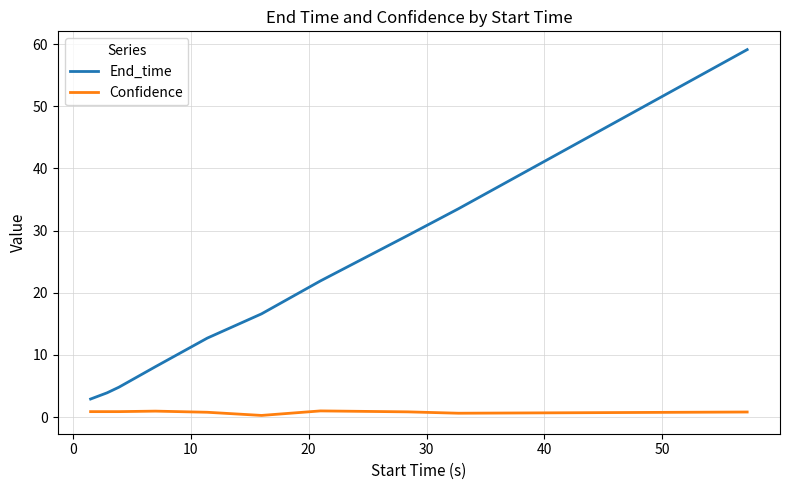

True or false: Confidence and End_time cross at least once.

False